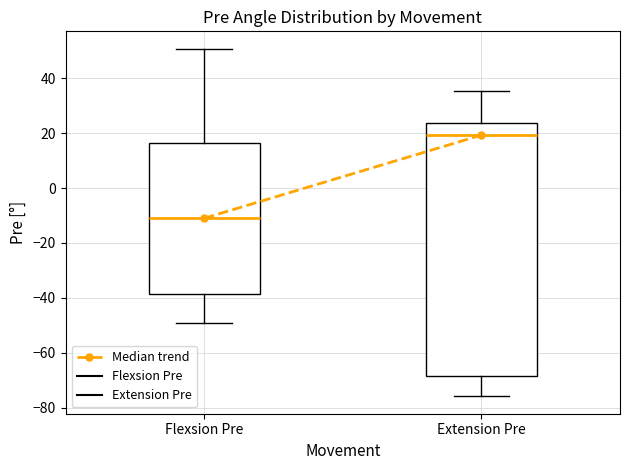

Which box's median line is the highest?

Extension Pre